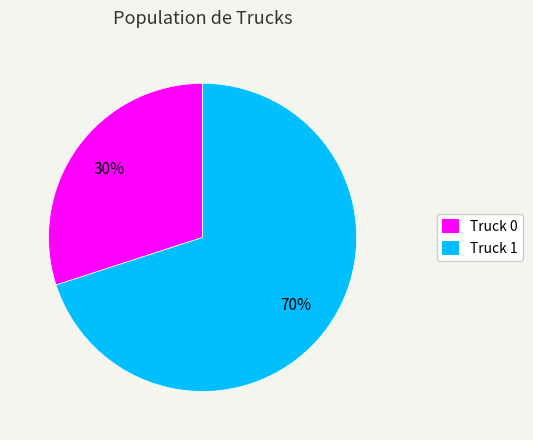

How many slices are in this pie chart?

2